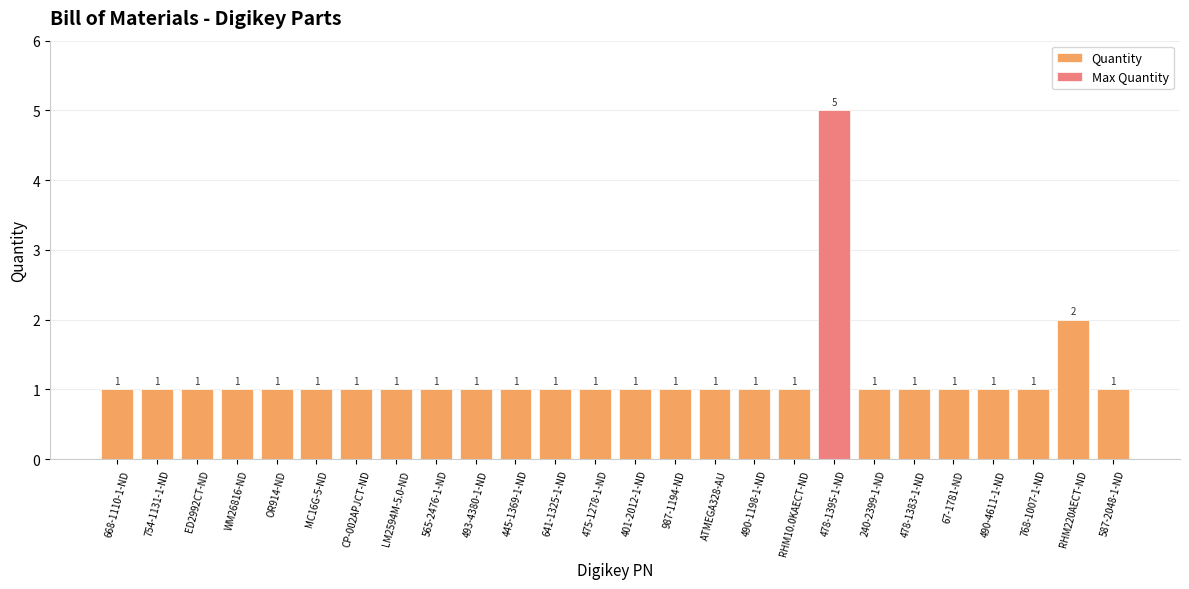

What is the minimum value shown in the chart?

1